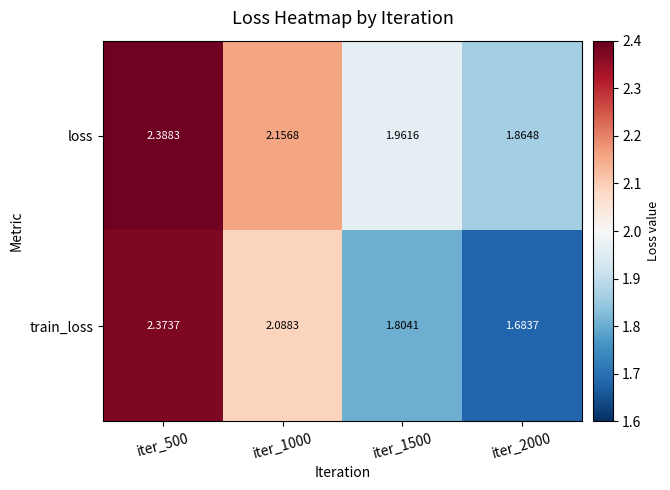

What is the difference between the highest and lowest values at iter_1500?

0.2